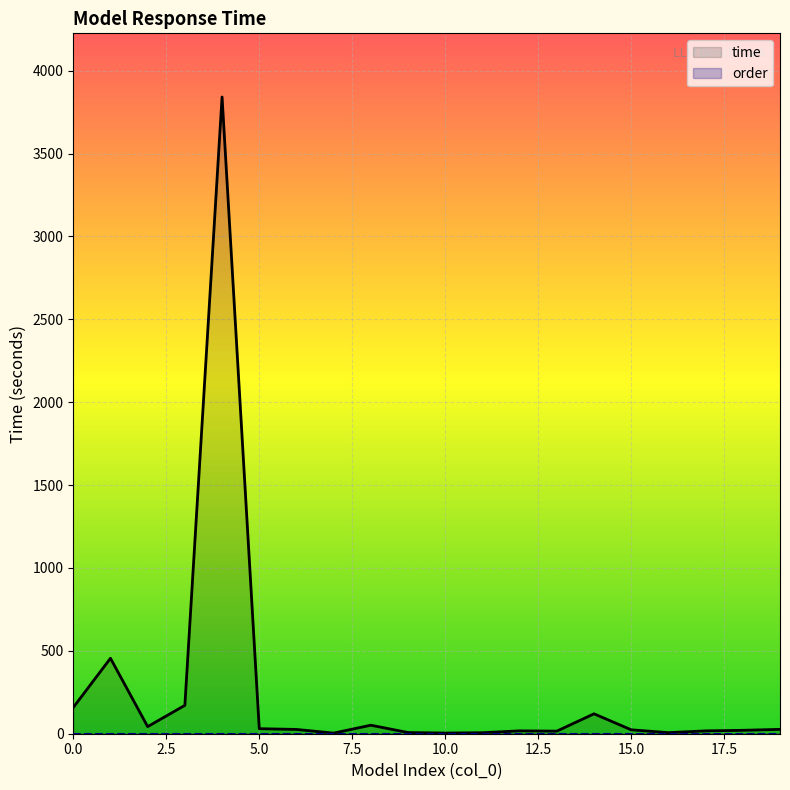

What is the highest value of the time series?

3840.8